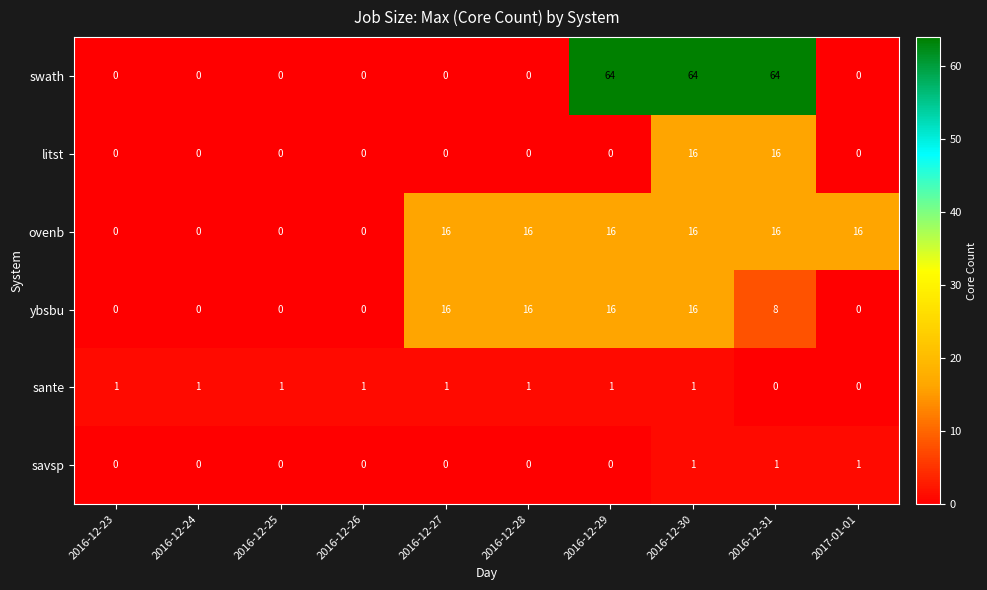

Is it true that swath equals 27 at 2016-12-31?

False